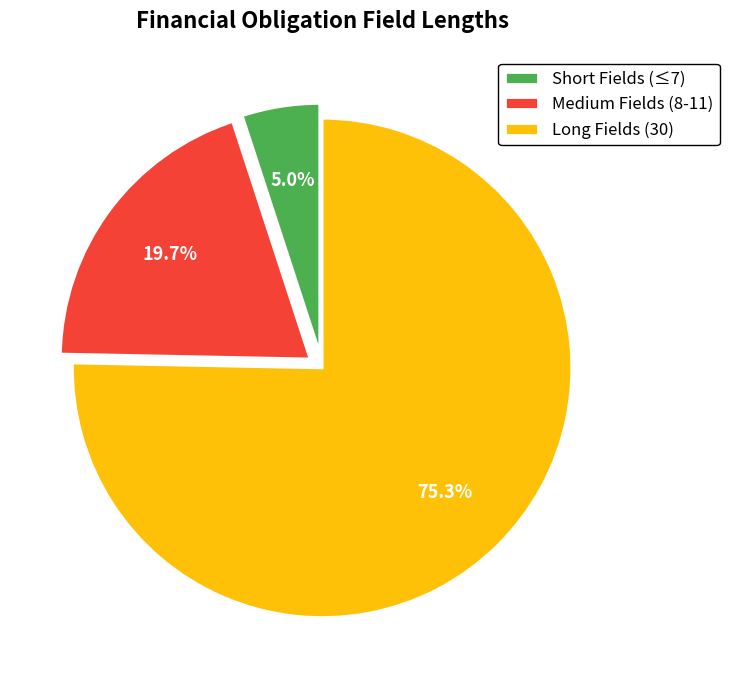

To the nearest percent, what is the average slice percentage?

33%